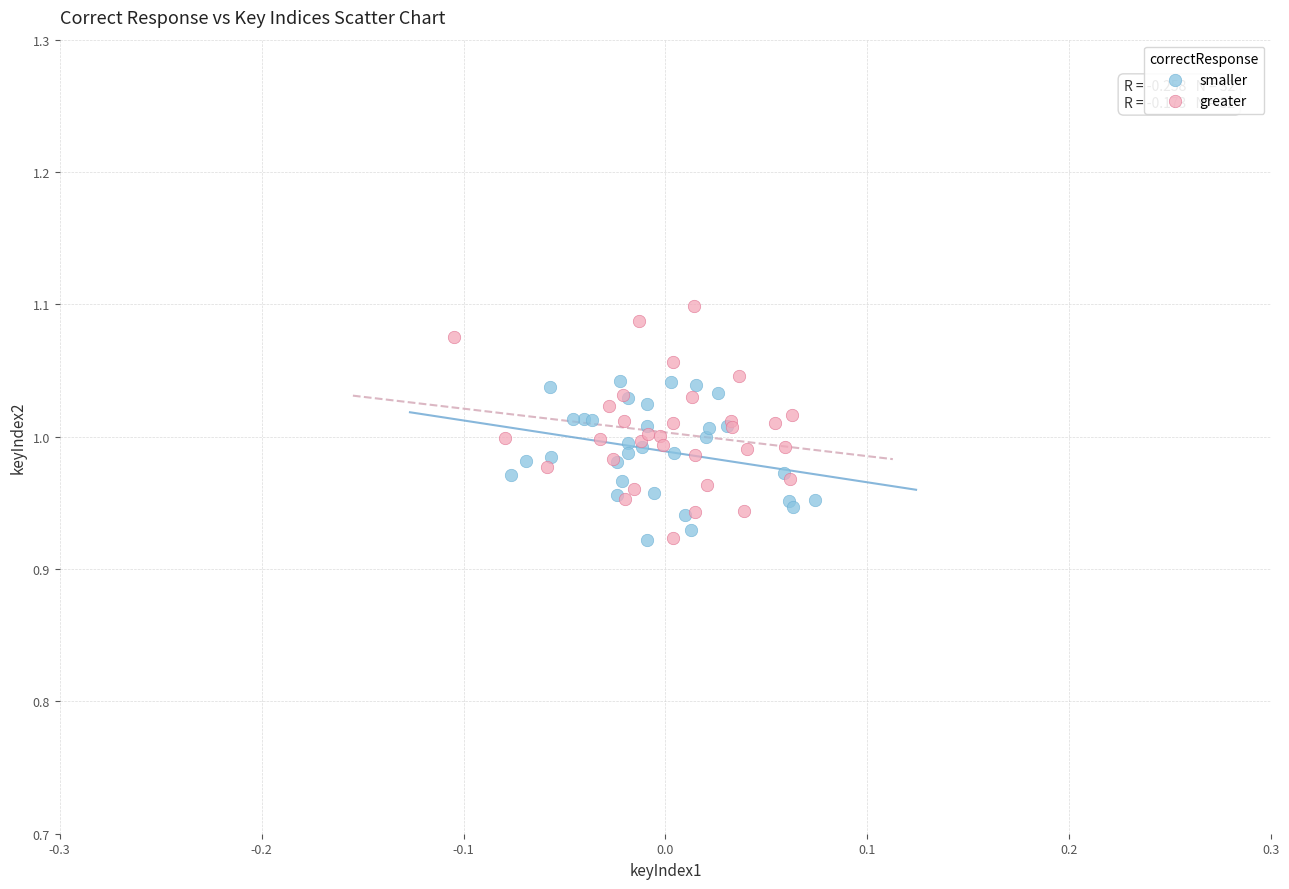

Which series has the widest spread of Y values?

greater